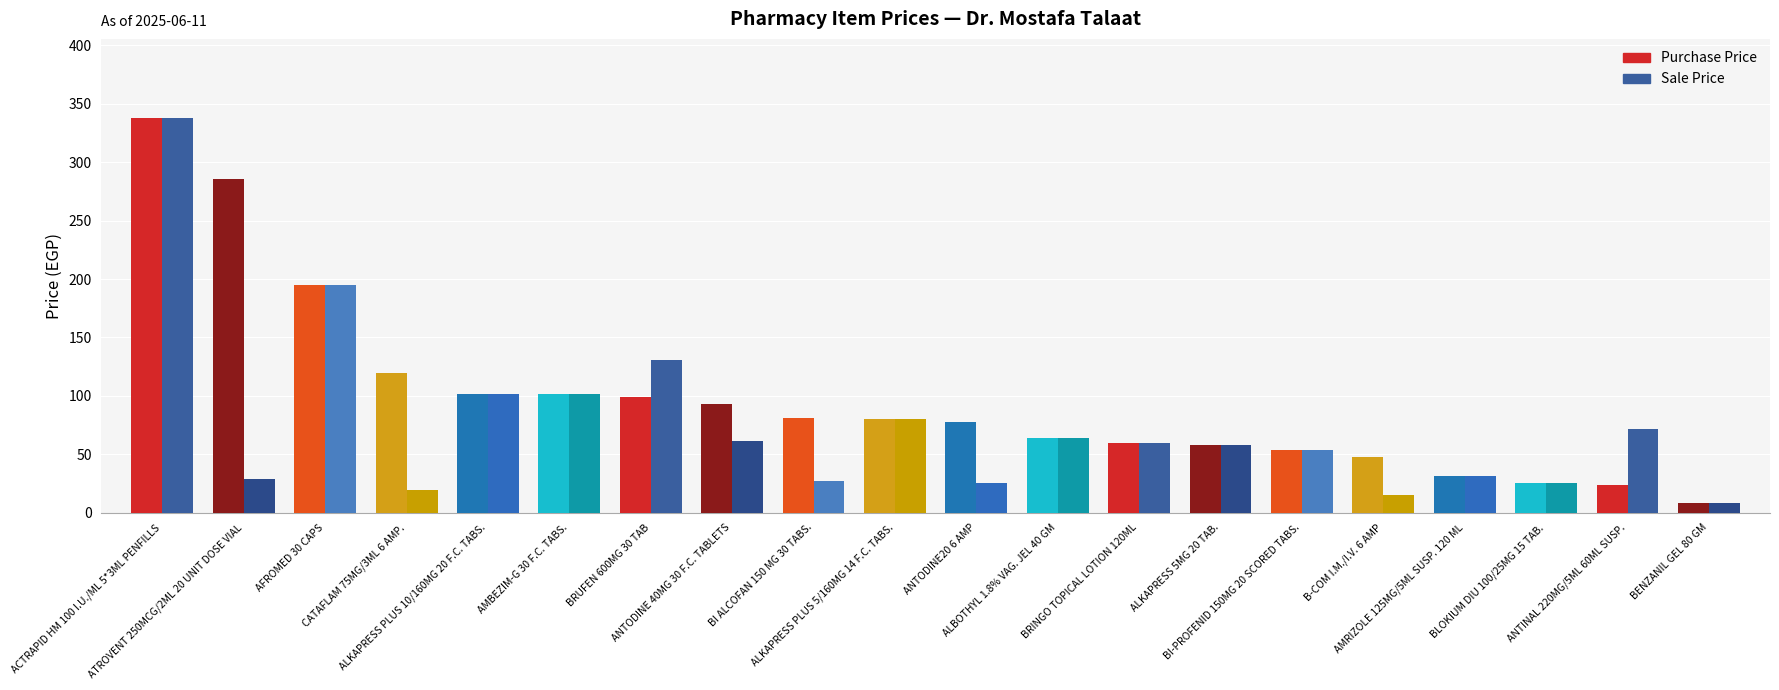

Rank the series by their average value, from lowest to highest.

Sale Price, Purchase Price